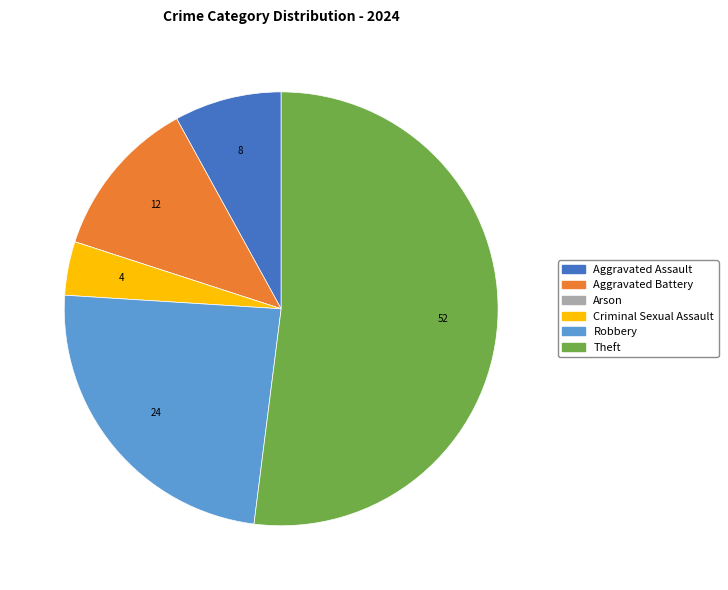

Which category has the biggest portion of the pie?

Theft